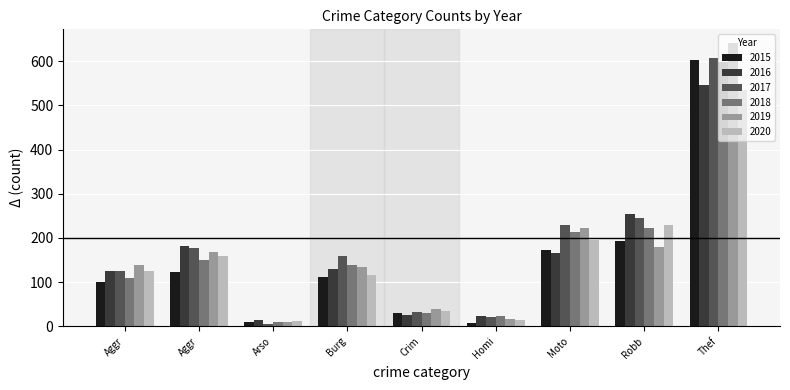

At which category is the sum across all series the highest?

Thef